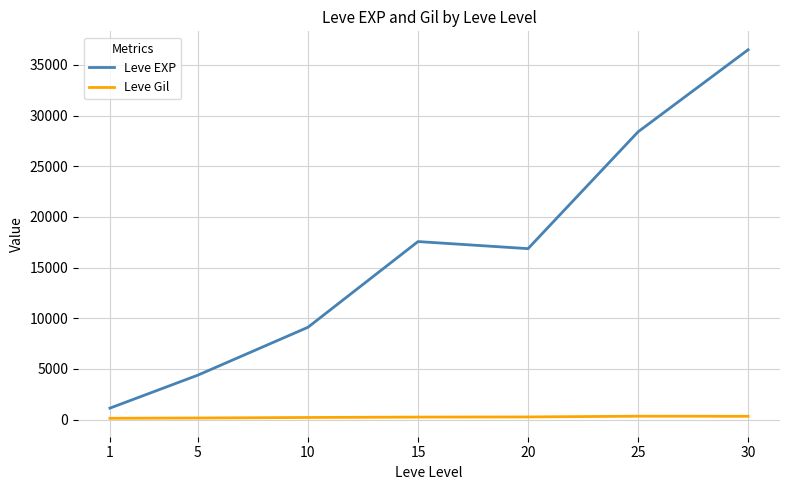

Which series has the widest spread of values?

Leve EXP